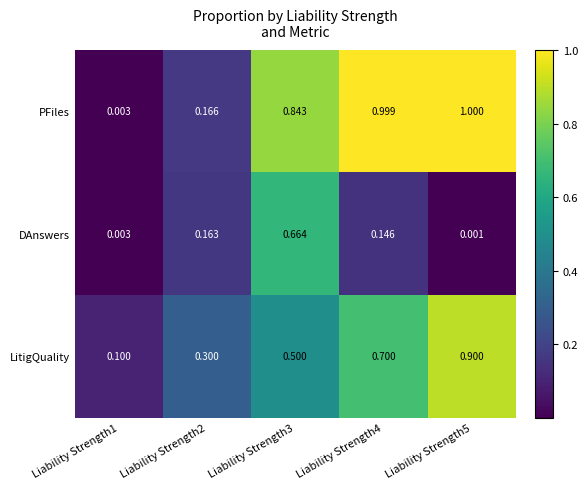

Which series has the largest total across all categories?

PFiles